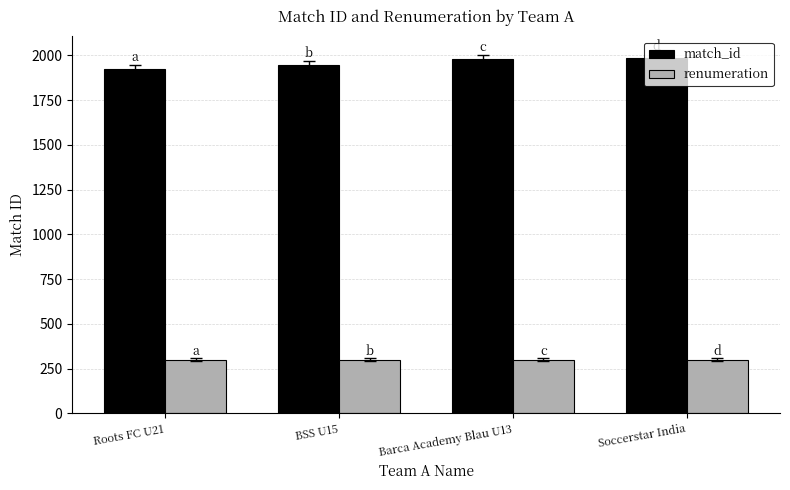

What is the maximum value shown in the chart?

1986